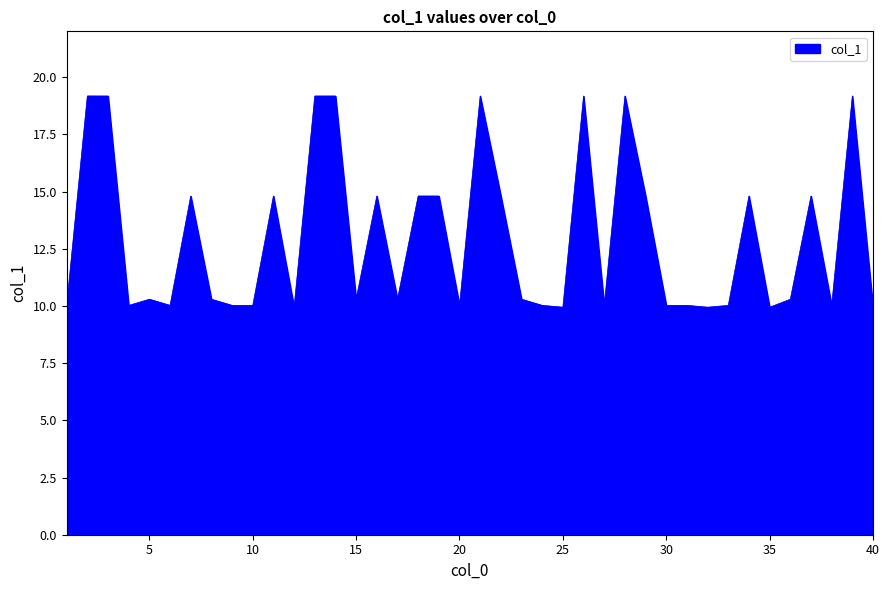

What is the greatest value displayed?

19.2